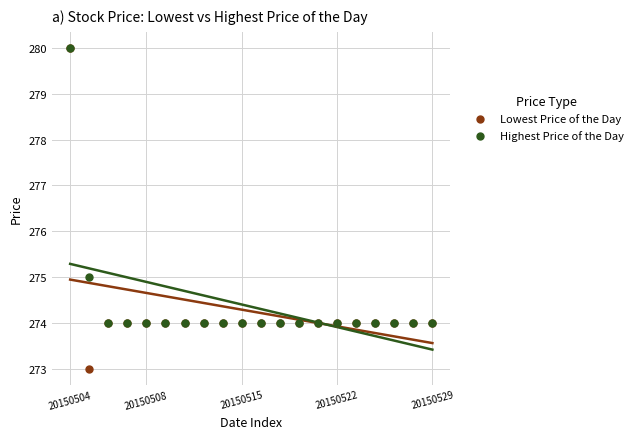

What are all the series names shown in the legend?

Lowest Price of the Day, Highest Price of the Day